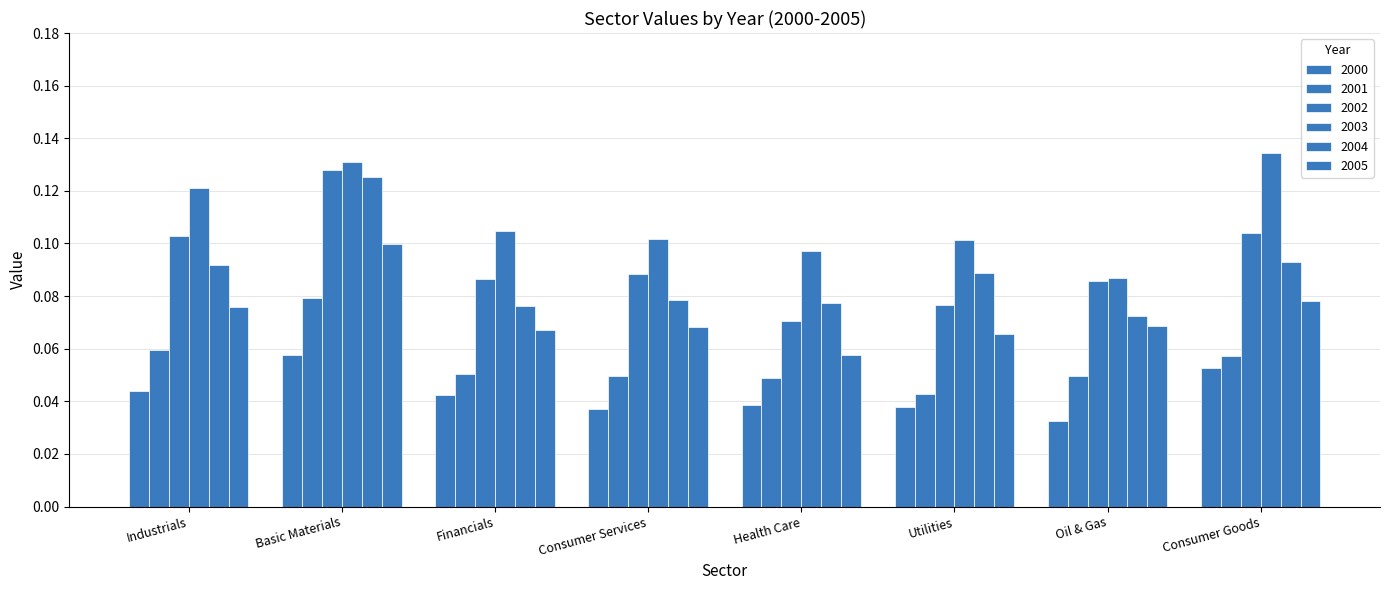

How many bars are there in each group?

6